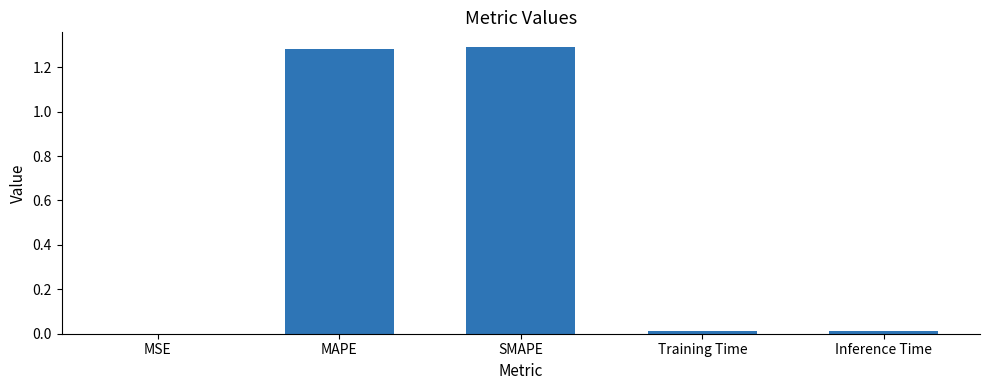

True or false: the data shows 2.1 at MAPE.

False